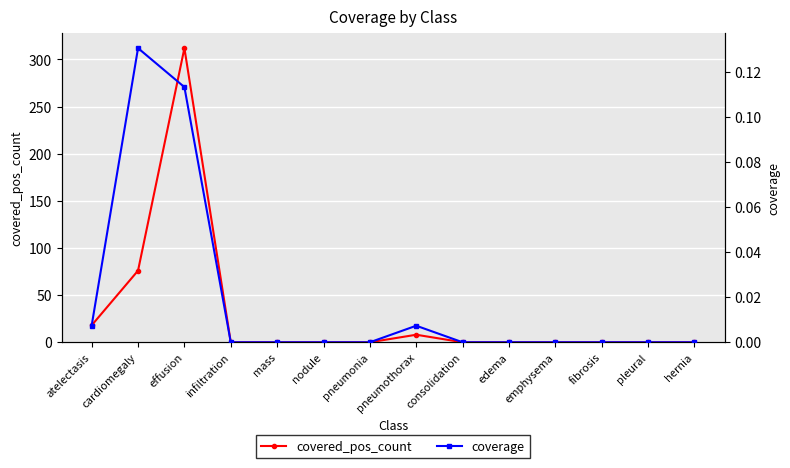

At how many categories does at least one series exceed 57?

2